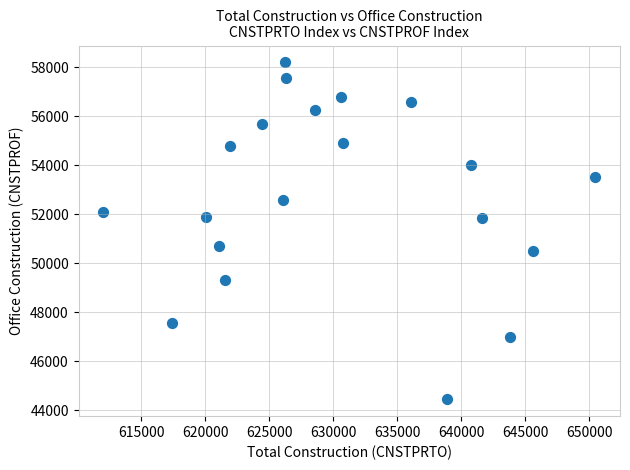

What is the range of X values (max minus min)?

38451